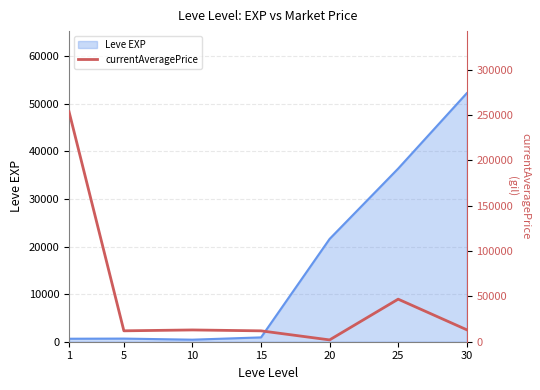

What is the smallest value displayed?

2005.0